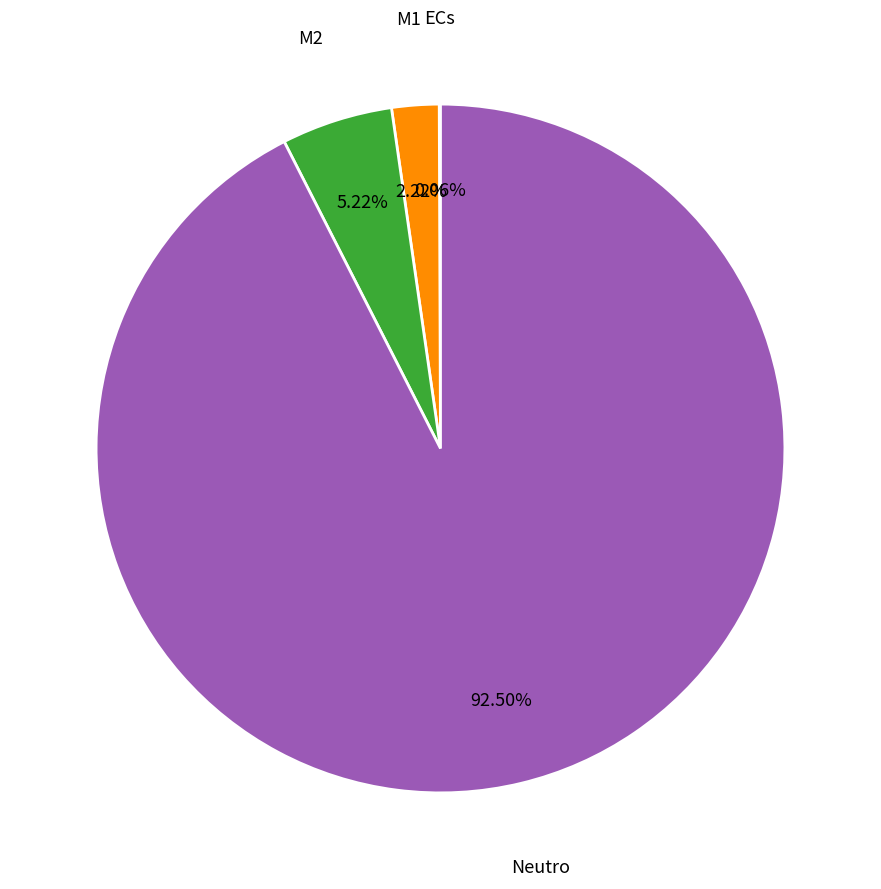

To the nearest percent, what percentage of the pie is M1?

2%